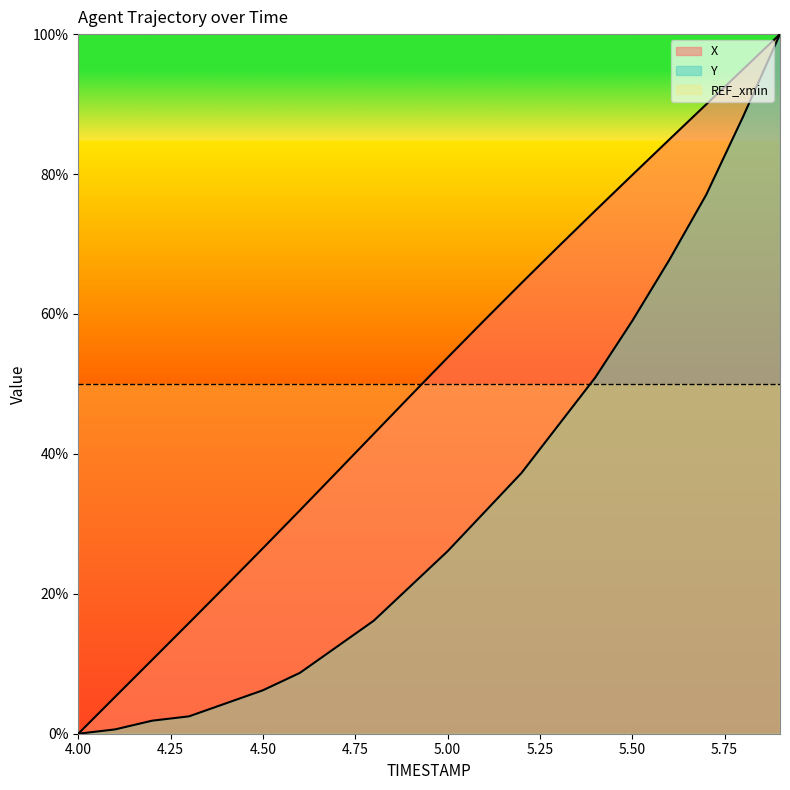

What are all the series names shown in the legend?

X, Y, REF_xmin